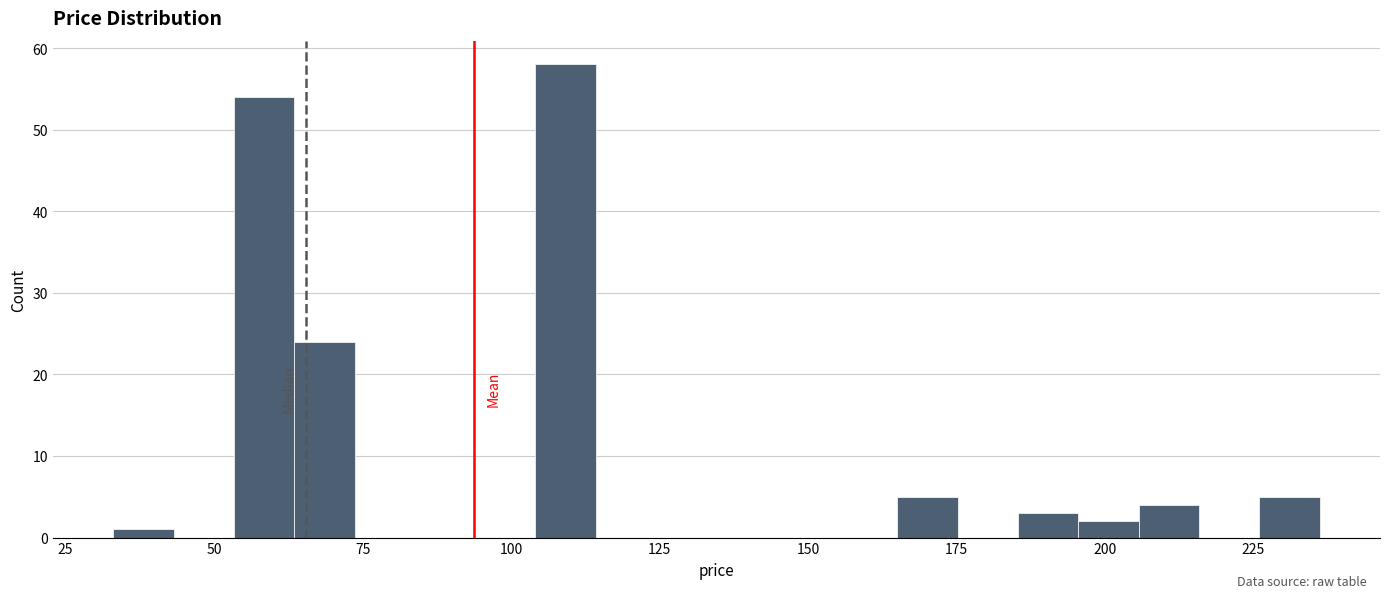

Read against the x-axis, roughly where is the centre of the tallest bar?

110